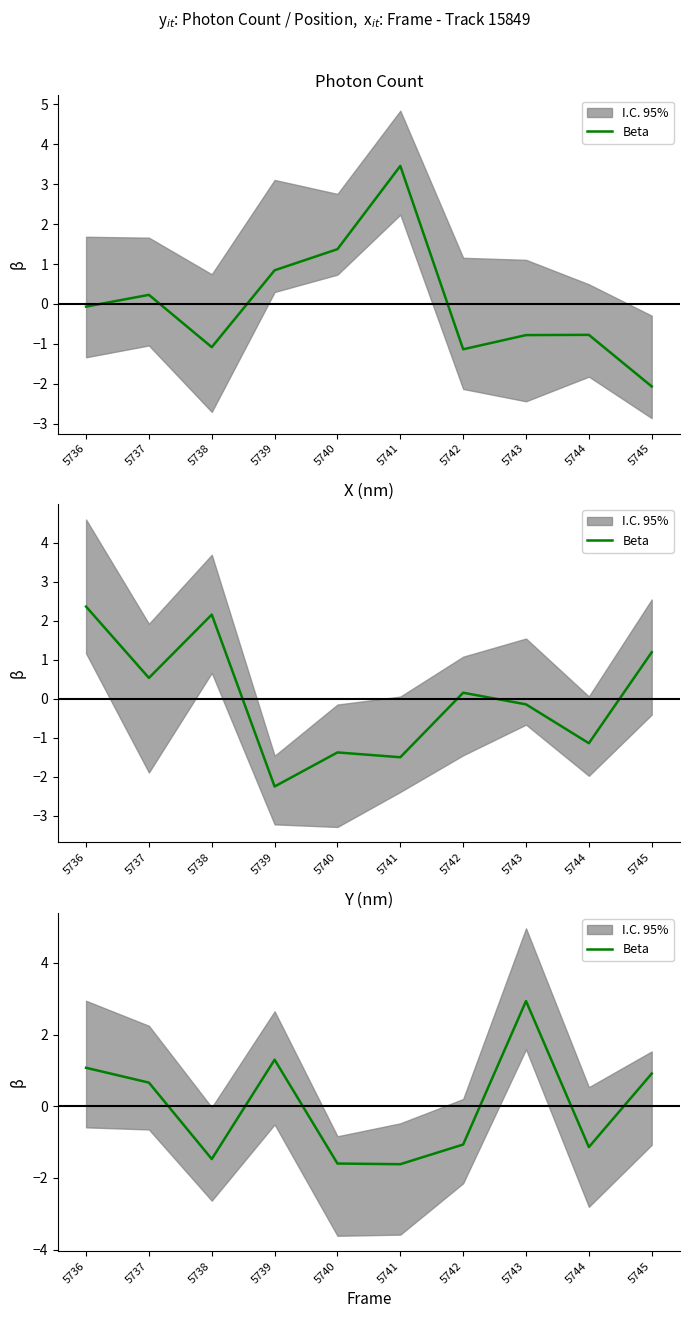

Which has a higher value, 5736 or 5740?

5736